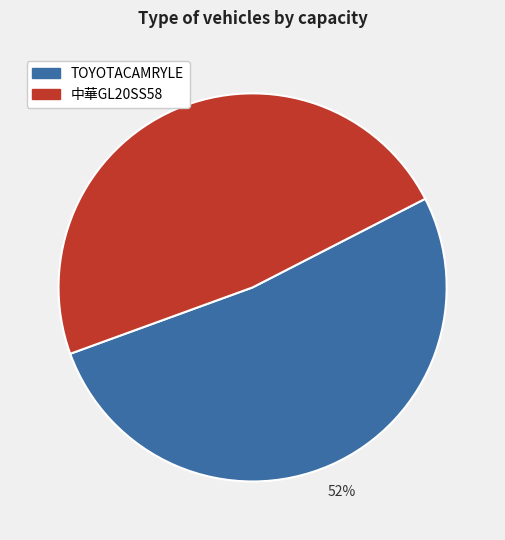

To the nearest percent, what is the combined percentage of 中華GL20SS58 and TOYOTACAMRYLE?

100%